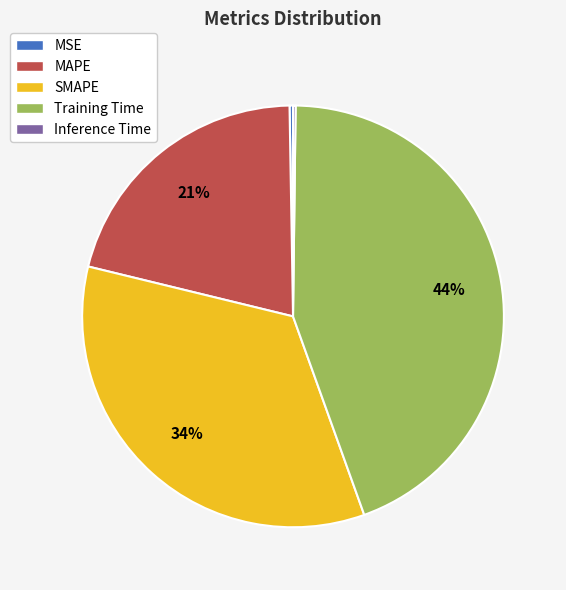

What is the largest slice in the pie chart?

Training Time